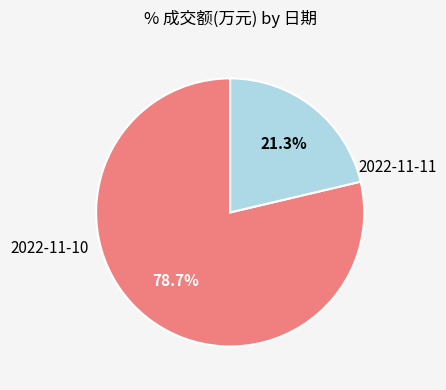

How many segments does this pie chart have?

2